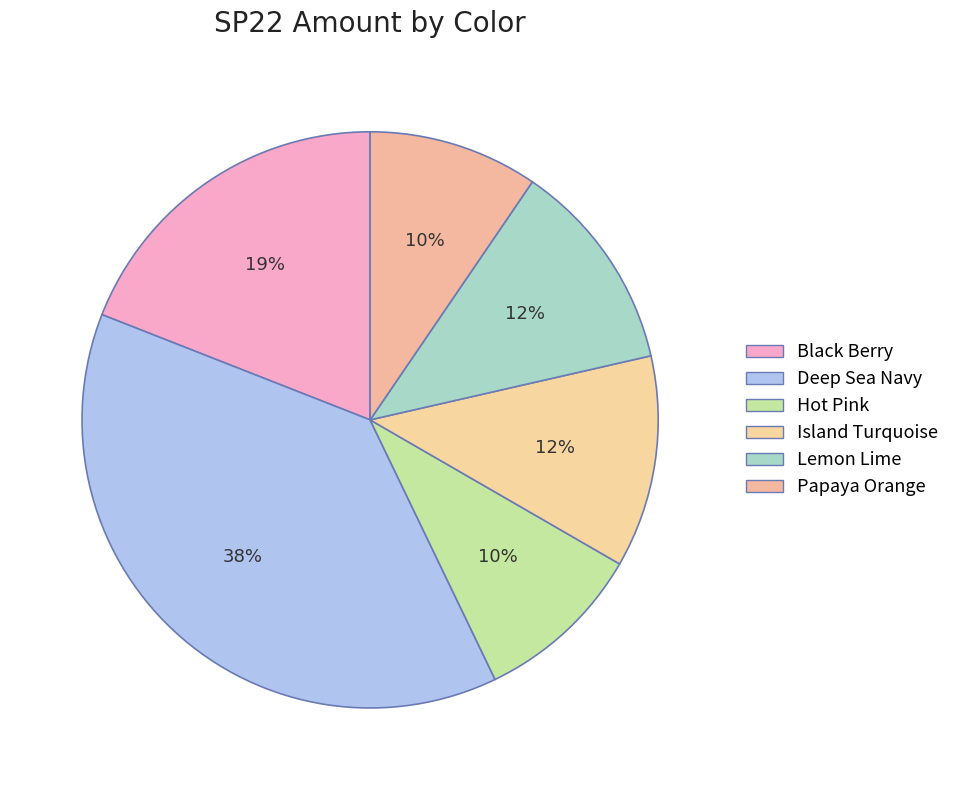

To the nearest percent, what portion does Black Berry represent?

19%